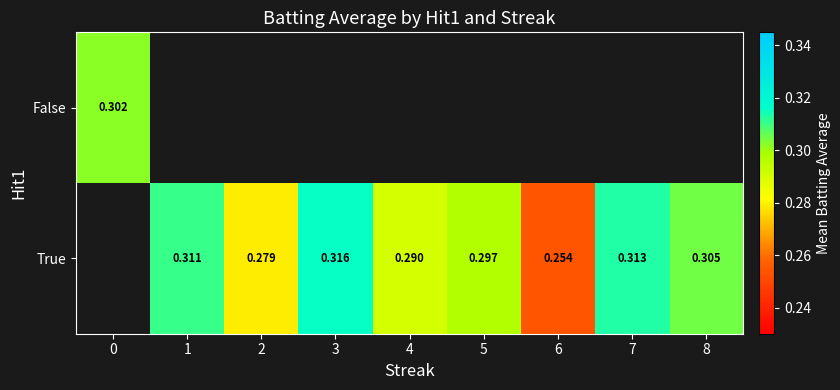

Which series changed the most between 2 and 3?

True